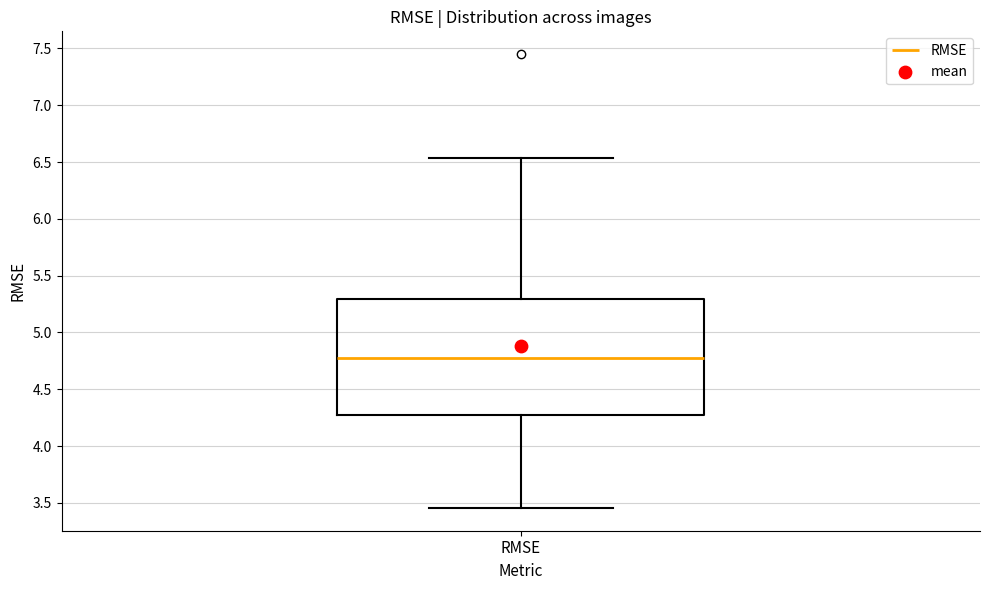

Transcribe this box plot: give where the median line is, the range the box spans, and where the two whiskers end, as read against the y-axis. The values are not printed on the chart, so give them approximately, as read against the axis.

median 4.80, box 4.30 to 5.30, whiskers 3.45 to 6.55